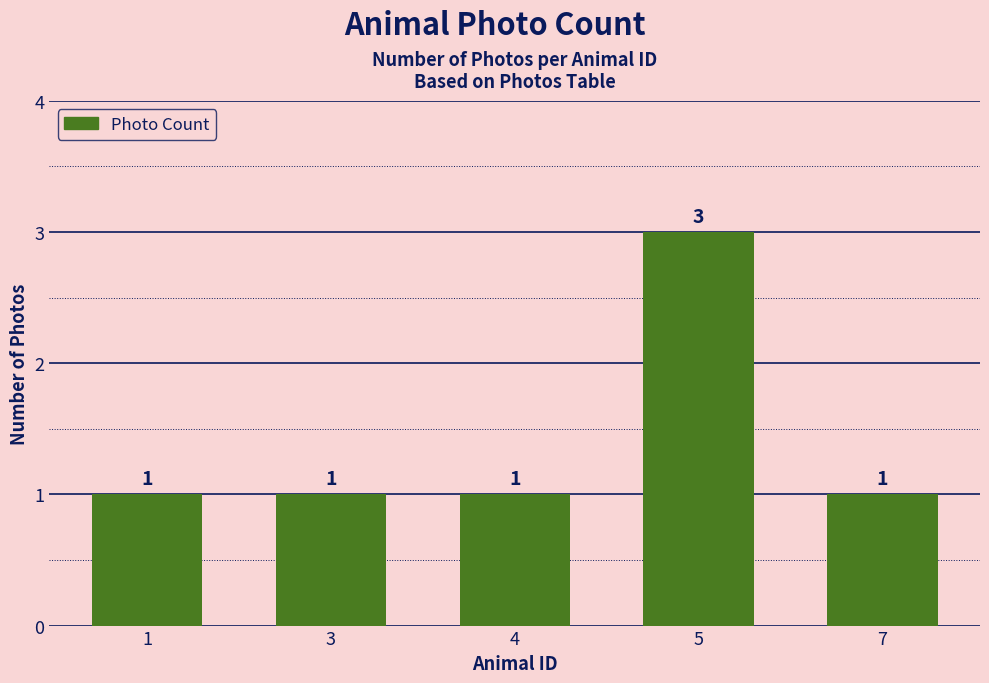

How many values are between 1 and 2?

4